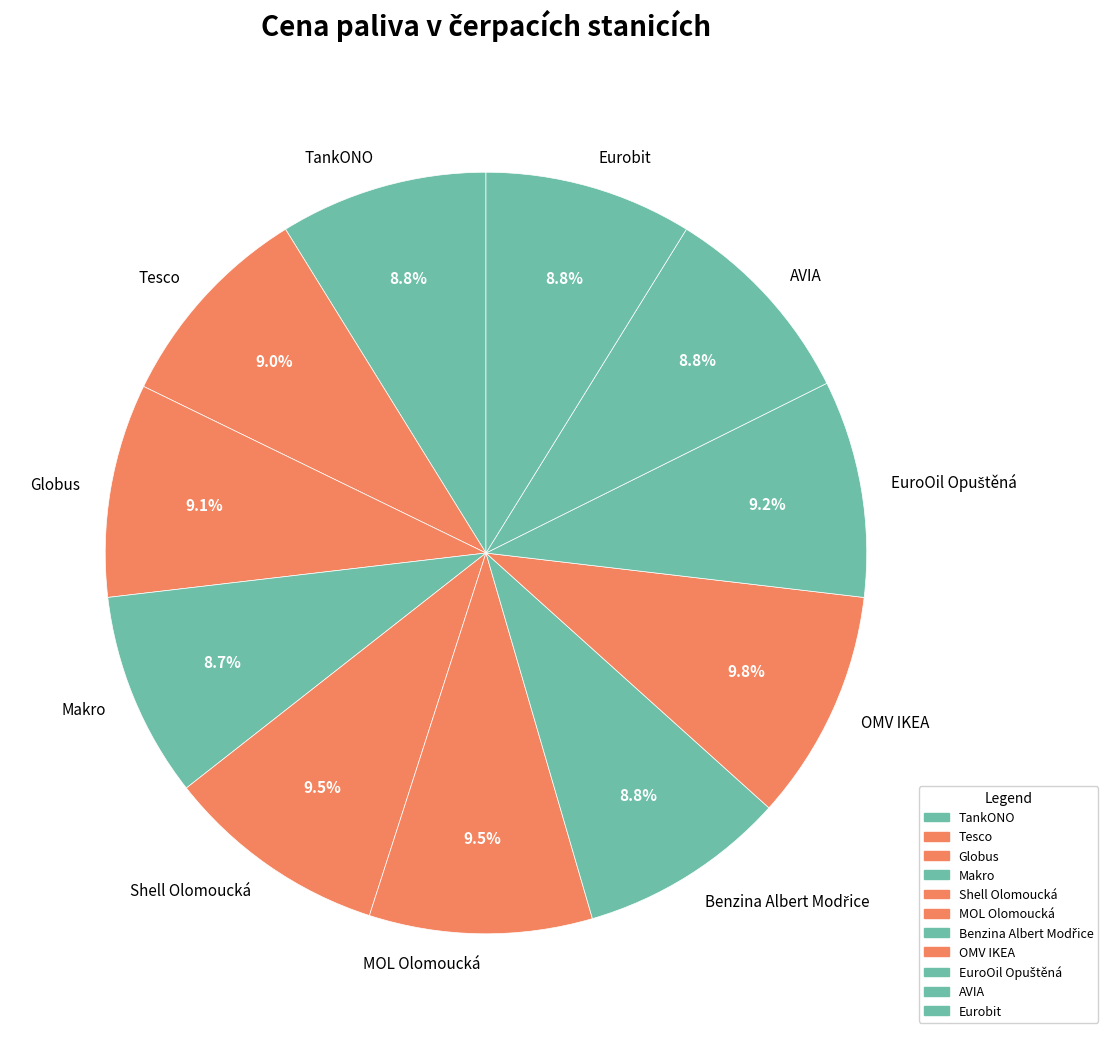

To the nearest percent, what portion does Tesco represent?

9%